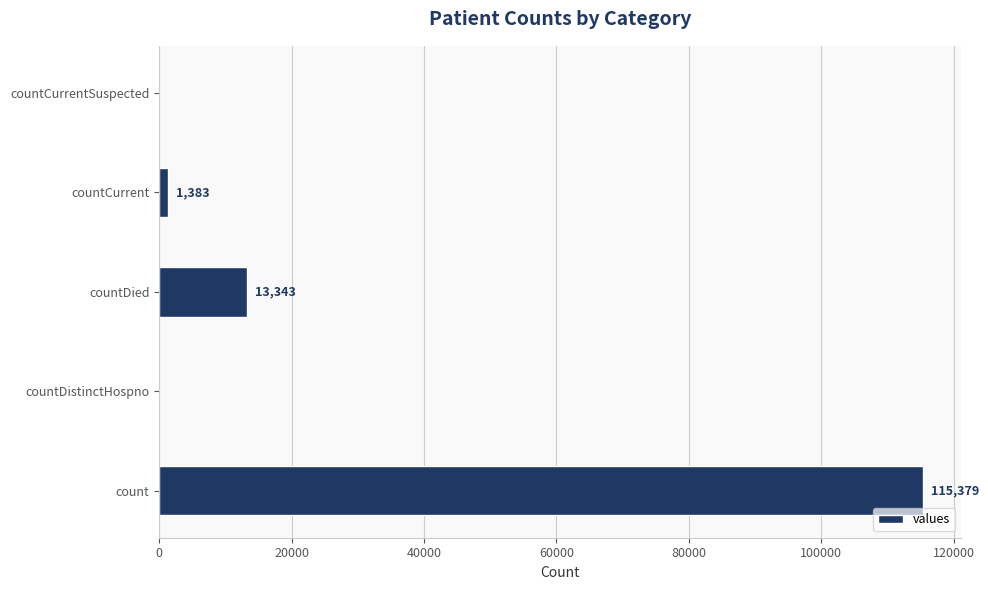

How many categories are shown in the chart?

5